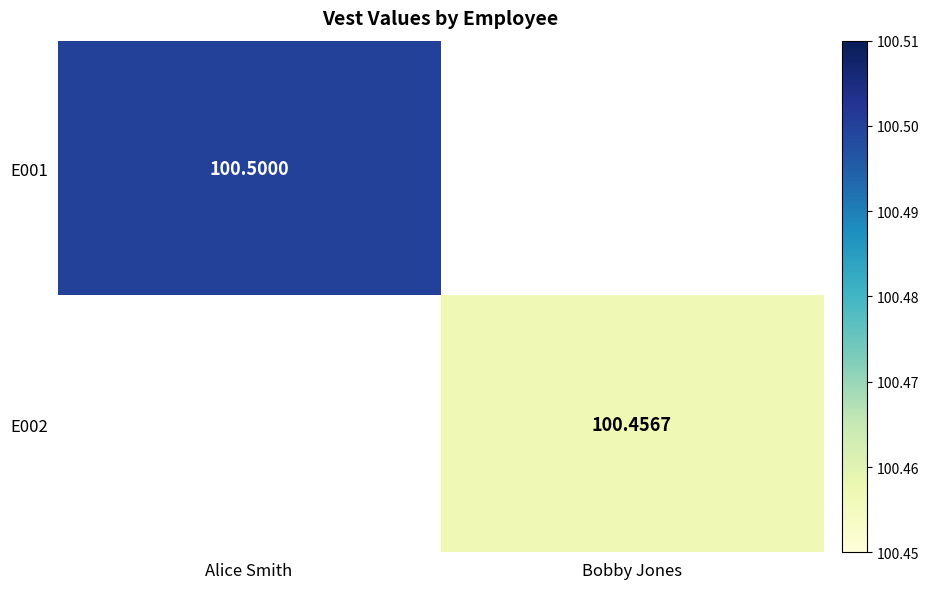

At which category does the chart reach its peak across all series?

Alice Smith